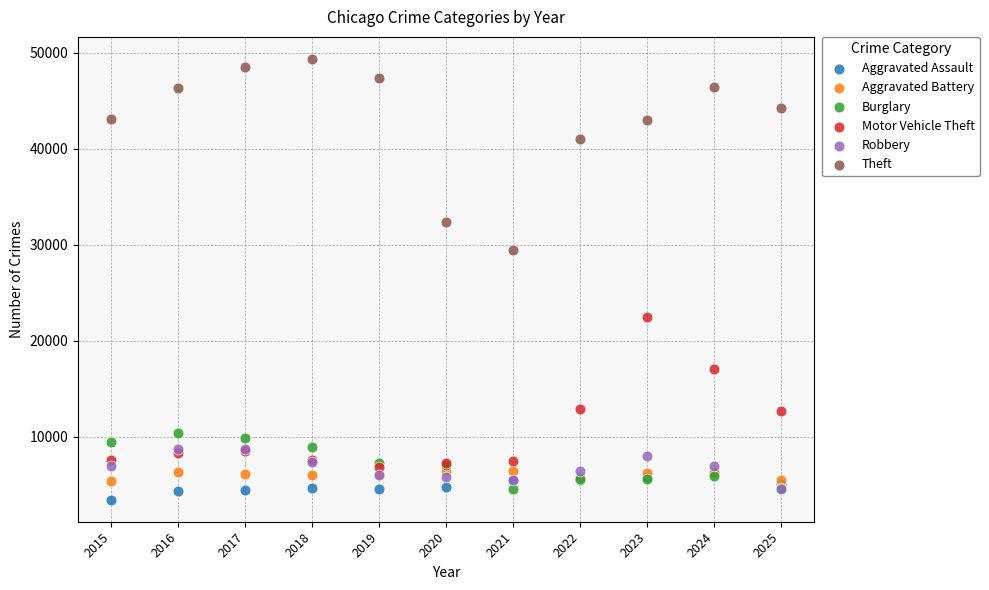

Which series contains the lowest Y value?

Aggravated Assault